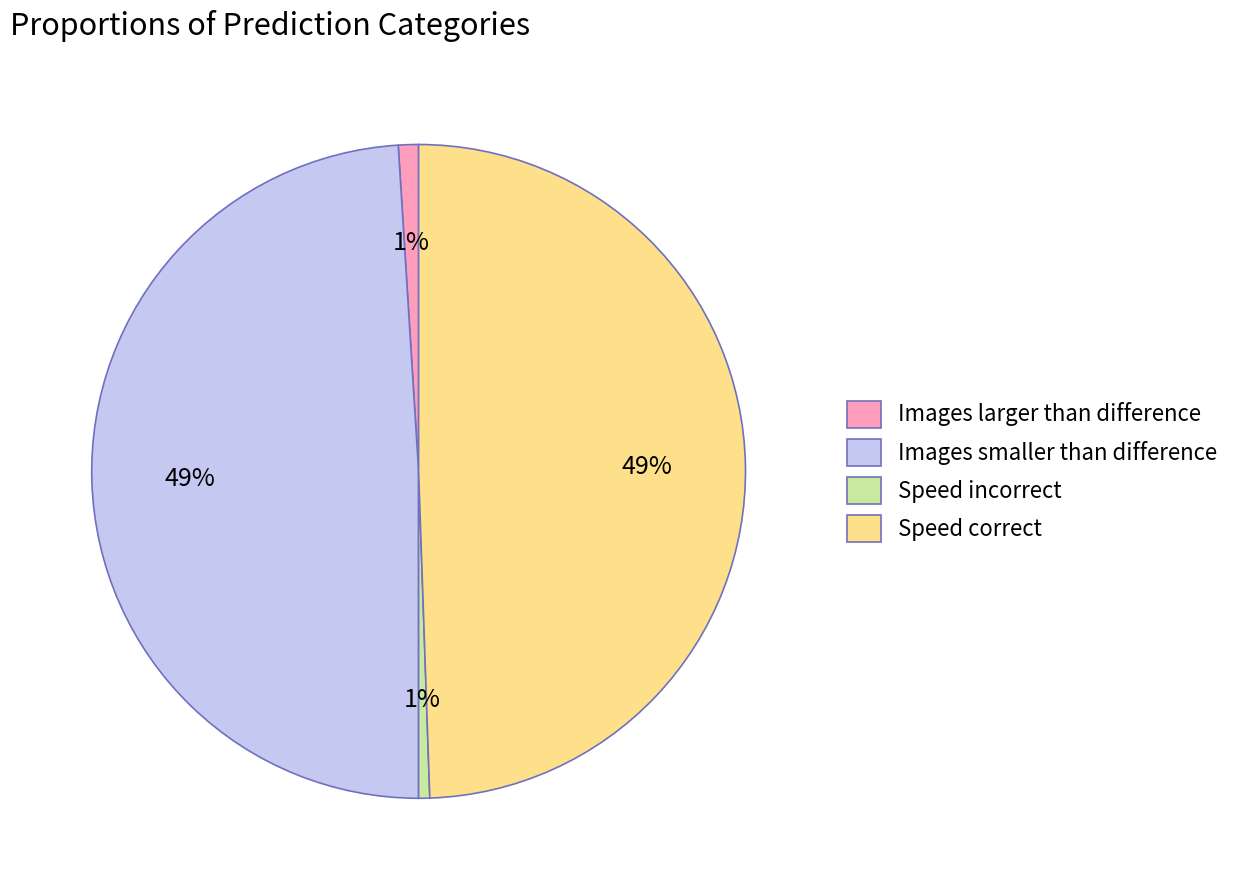

Does Images larger than difference account for over 50% of the chart?

No